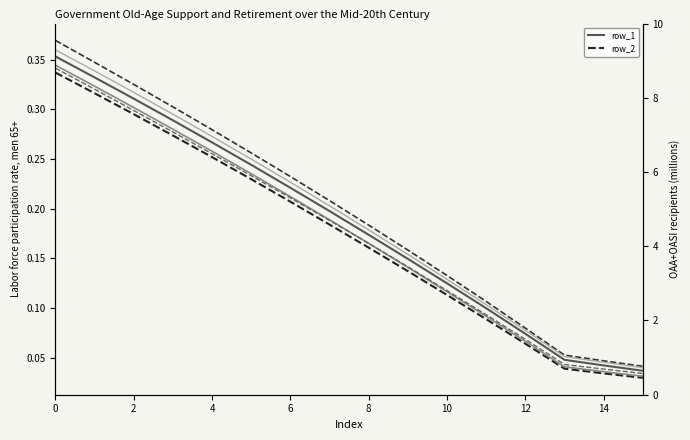

Does the chart have visible grid lines?

No